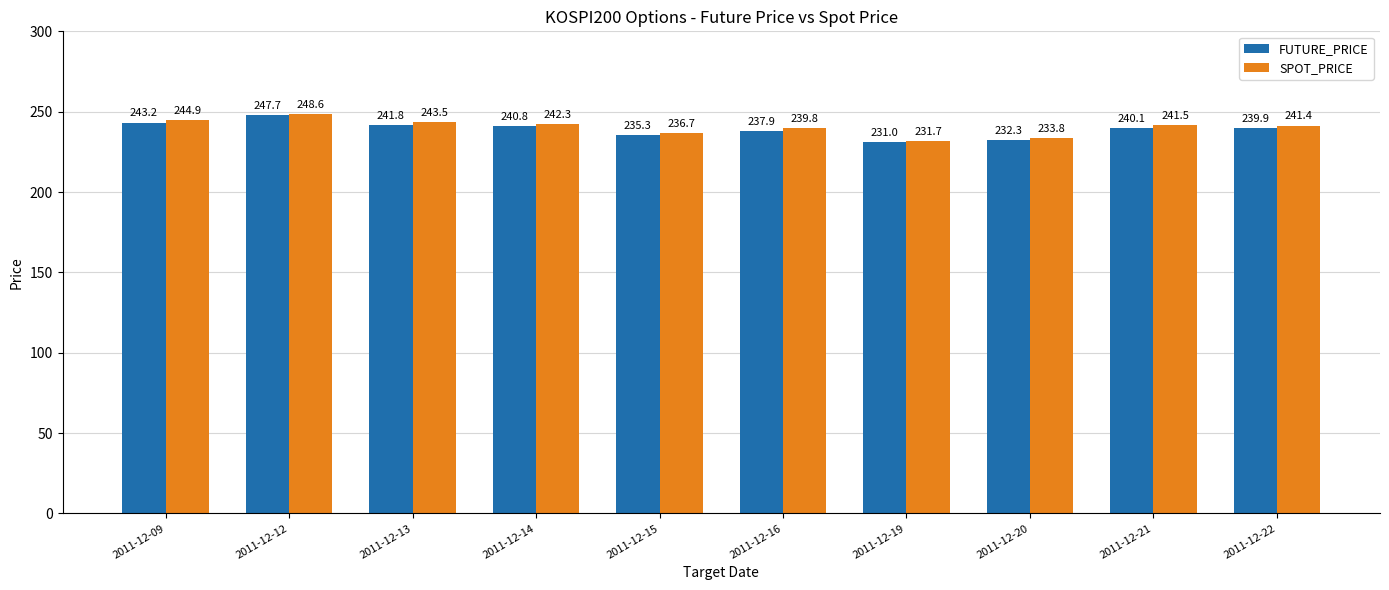

List the labels in order of SPOT_PRICE value, smallest first.

2011-12-19, 2011-12-20, 2011-12-15, 2011-12-16, 2011-12-22, 2011-12-21, 2011-12-14, 2011-12-13, 2011-12-09, 2011-12-12